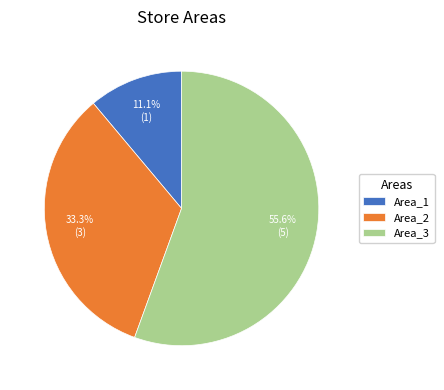

To the nearest percent, what is the difference between the Area_3 and Area_1 slice percentages?

44%